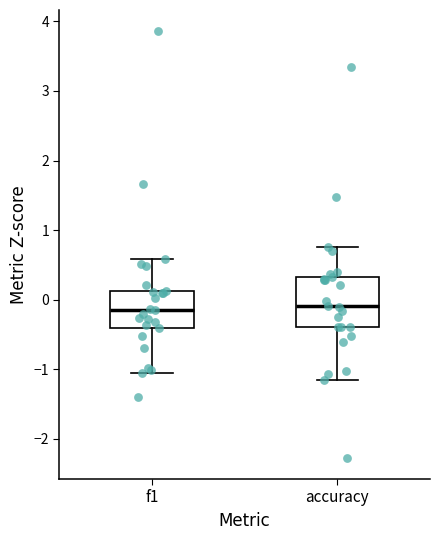

Where does the median line of the box for f1 sit on the y-axis? The values are not printed on the chart, so give them approximately, as read against the axis.

-0.2